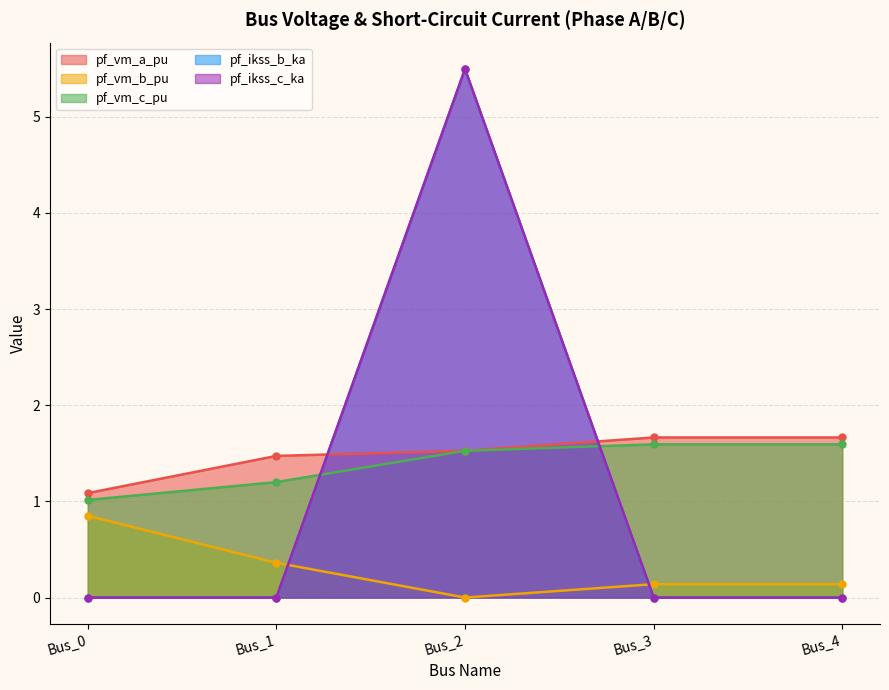

Does the chart display data point markers on the line(s)?

Yes